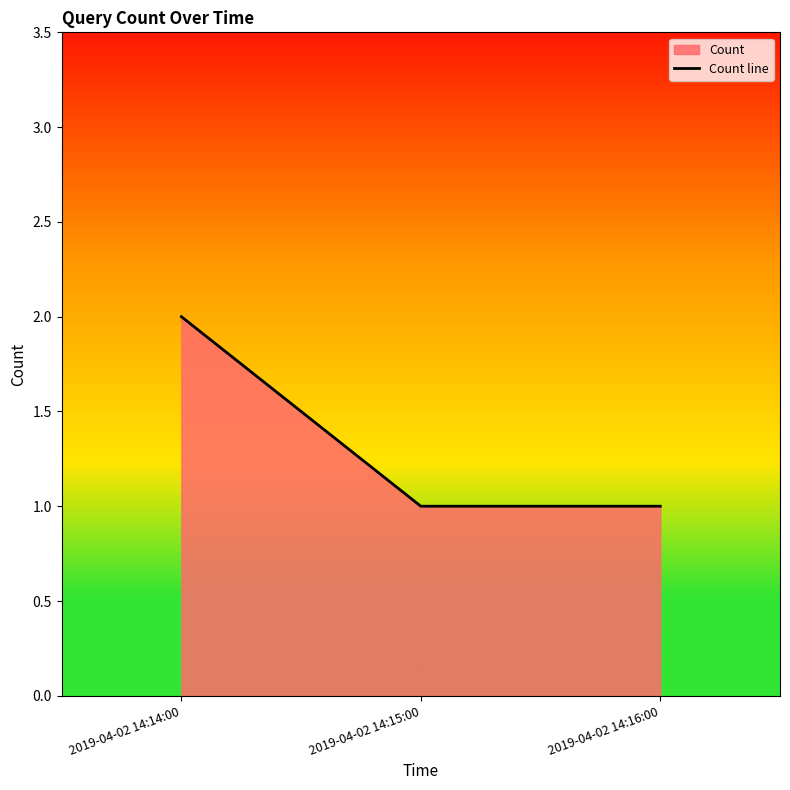

Reading left to right, list all the values displayed in this chart.

2019-04-02 14:14:00=2	2019-04-02 14:15:00=1	2019-04-02 14:16:00=1